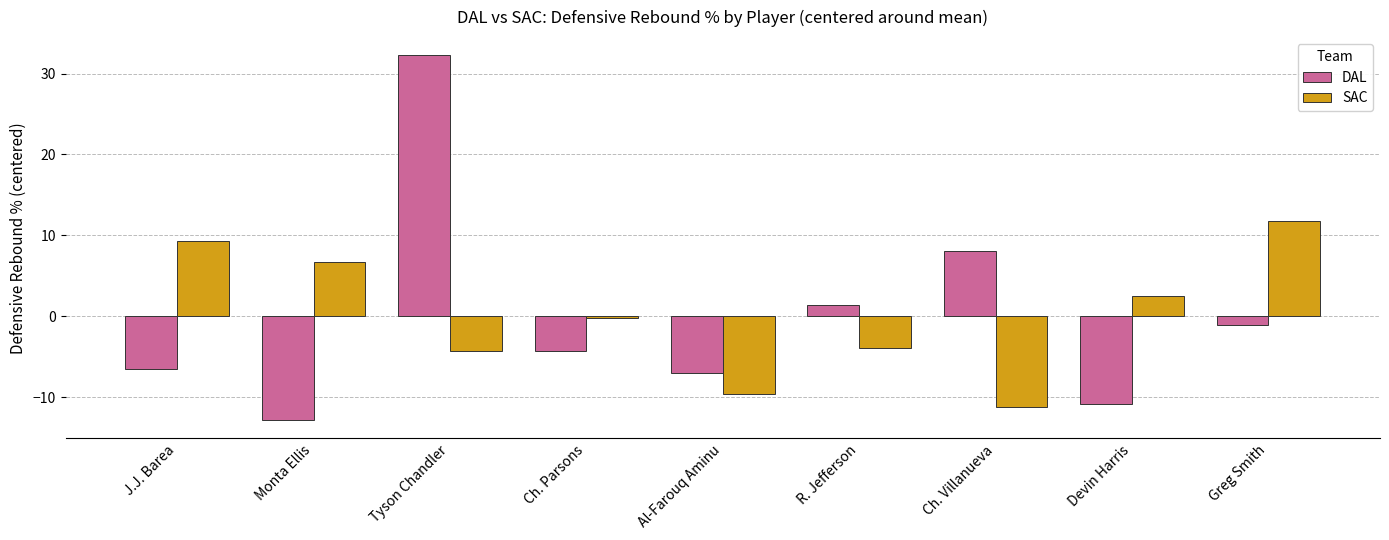

True or false: DAL has a value of -12.8 at Monta Ellis.

True